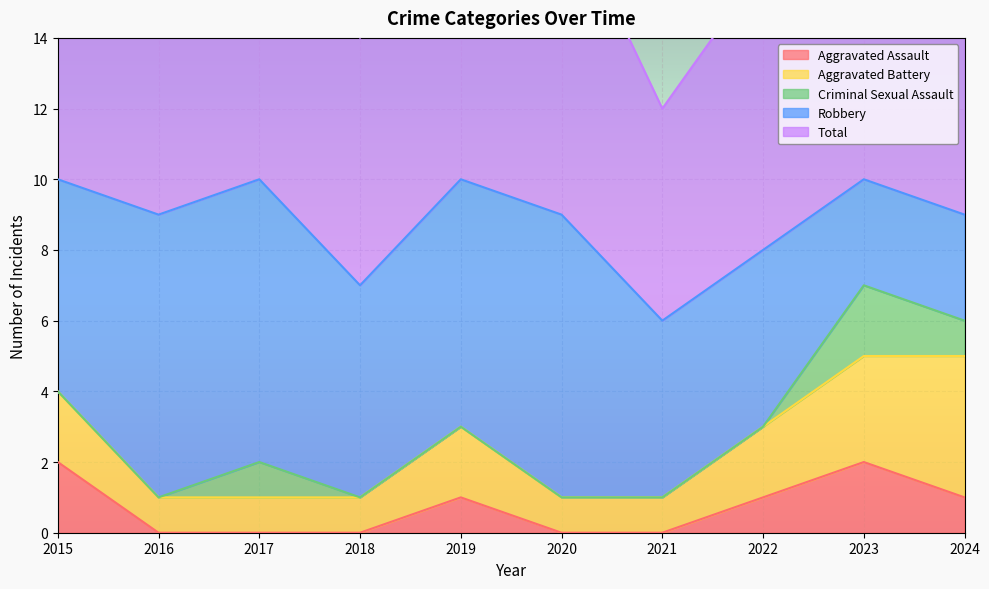

Between 2020 and 2024, which series saw the biggest shift?

Robbery